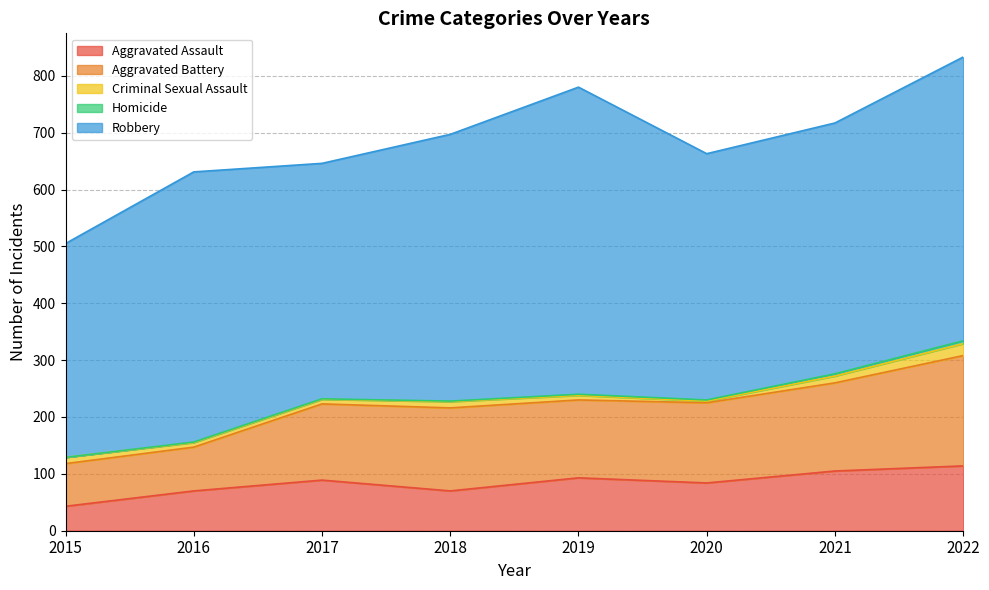

Reading left to right, what are all the values shown in this chart?

Aggravated Assault: 43	70	89	70	93	84	105	114
Aggravated Battery: 75	77	134	146	137	141	155	194
Criminal Sexual Assault: 11	8	8	11	8	3	12	21
Homicide: 0	1	1	1	2	2	4	5
Robbery: 376	475	414	469	540	433	441	499